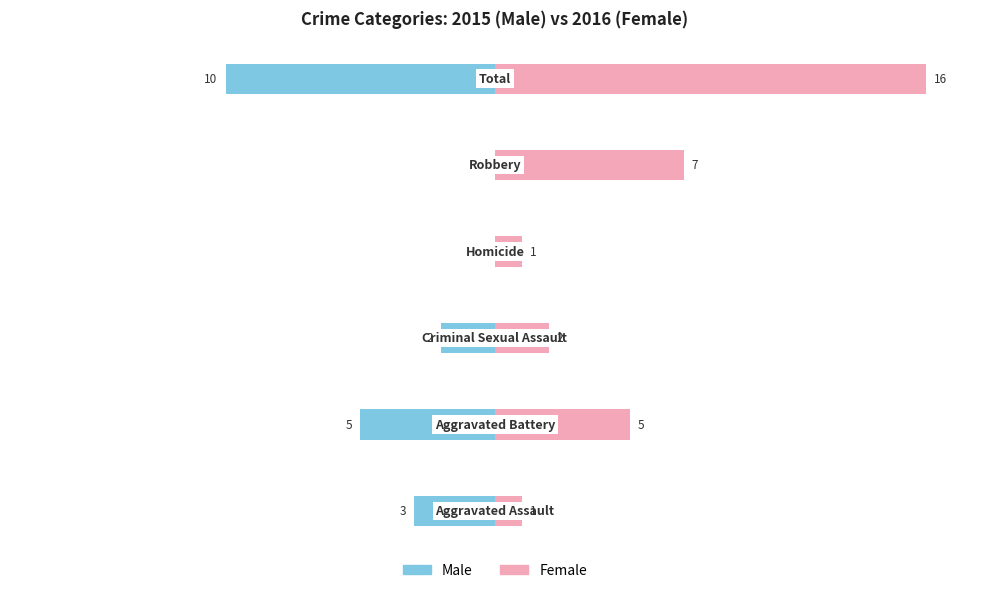

Reading right to left, list all the values displayed in this chart.

Male: -10	0	0	-2	-5	-3
Female: 16	7	1	2	5	1